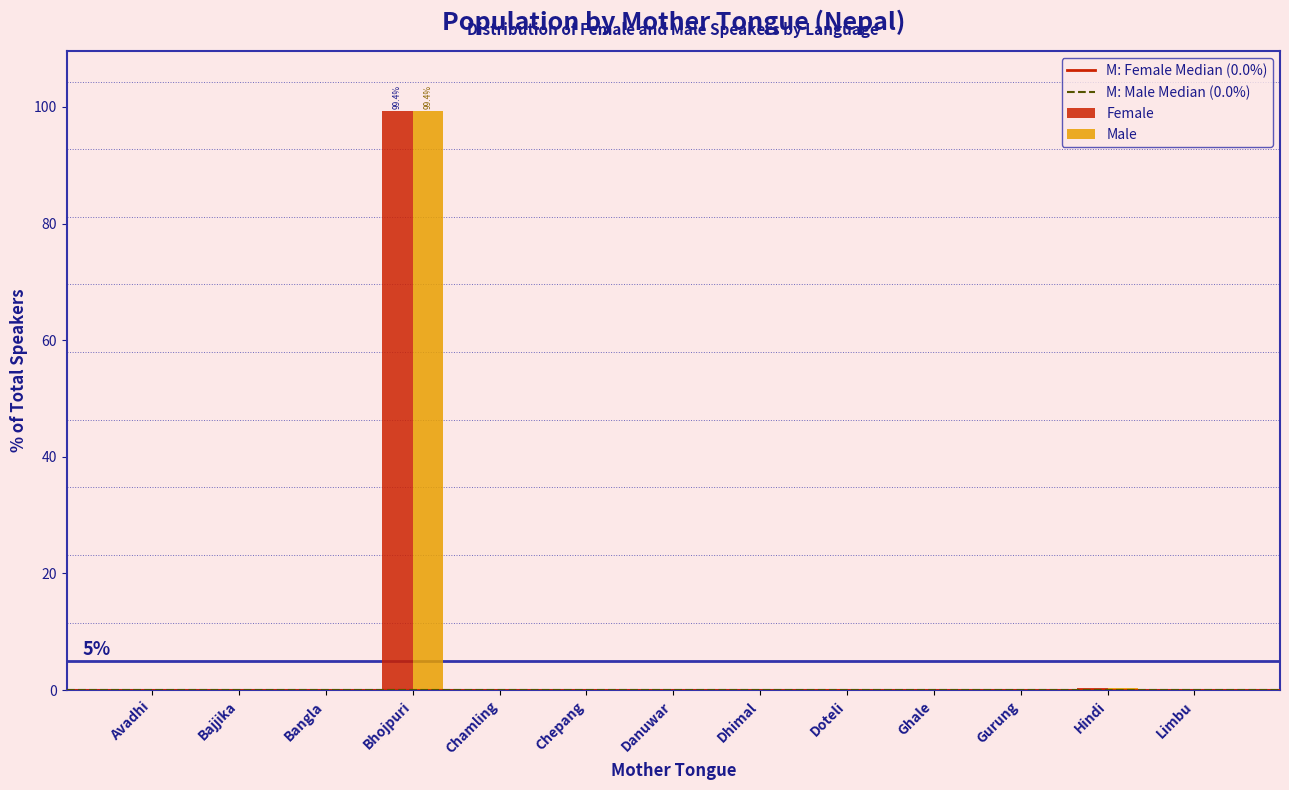

The Female series shows 40.8 at Bhojpuri. True or false?

False